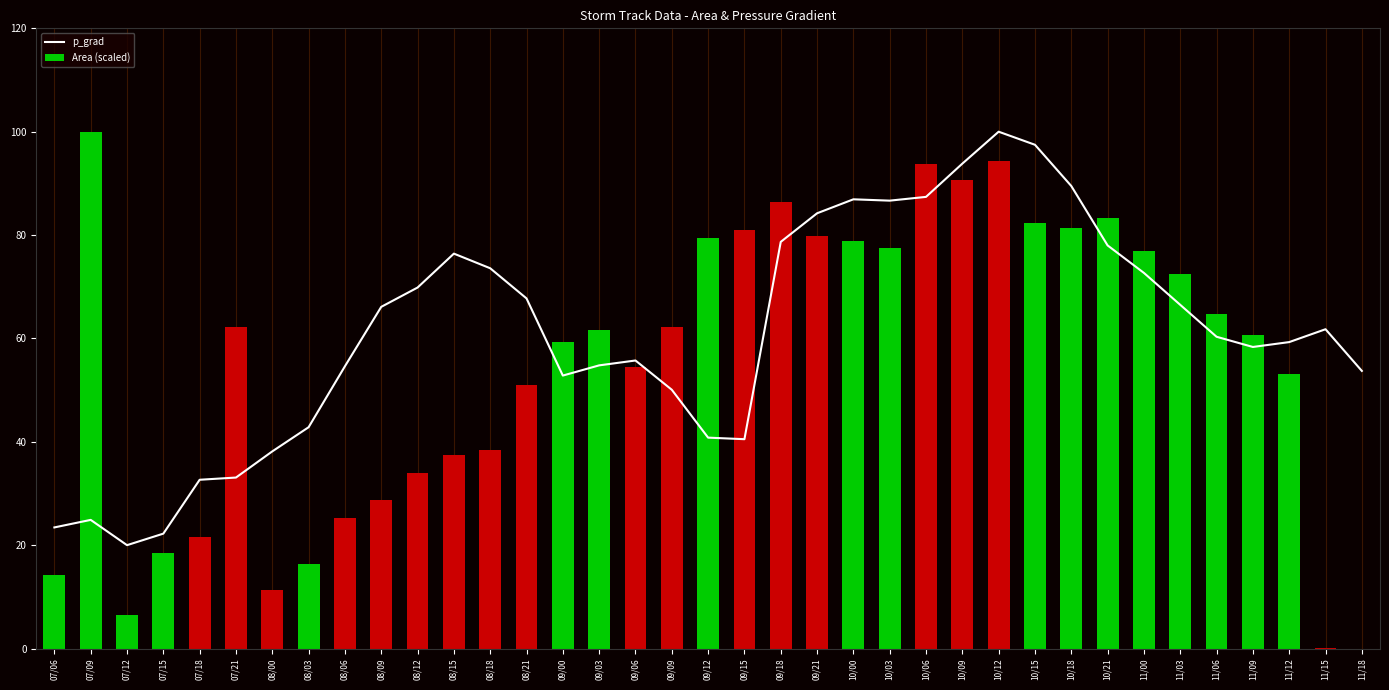

Reading right to left, list all the values displayed in this chart.

p_grad: 53.7	61.8	59.3	58.3	60.3	66.5	72.7	78.0	89.5	97.5	100.0	93.8	87.4	86.7	86.9	84.2	78.7	40.5	40.8	50.1	55.7	54.8	52.8	67.7	73.6	76.4	69.8	66.1	54.6	42.8	38.1	33.1	32.7	22.2	20.0	24.9	23.4
Area (scaled): 0.0	0.0	53.2	60.7	64.8	72.4	77.0	83.3	81.3	82.4	94.3	90.7	93.7	77.4	78.9	79.8	86.5	80.9	79.4	62.2	54.5	61.7	59.3	51.1	38.4	37.4	34.0	28.7	25.3	16.4	11.3	62.3	21.5	18.5	6.4	100.0	14.2